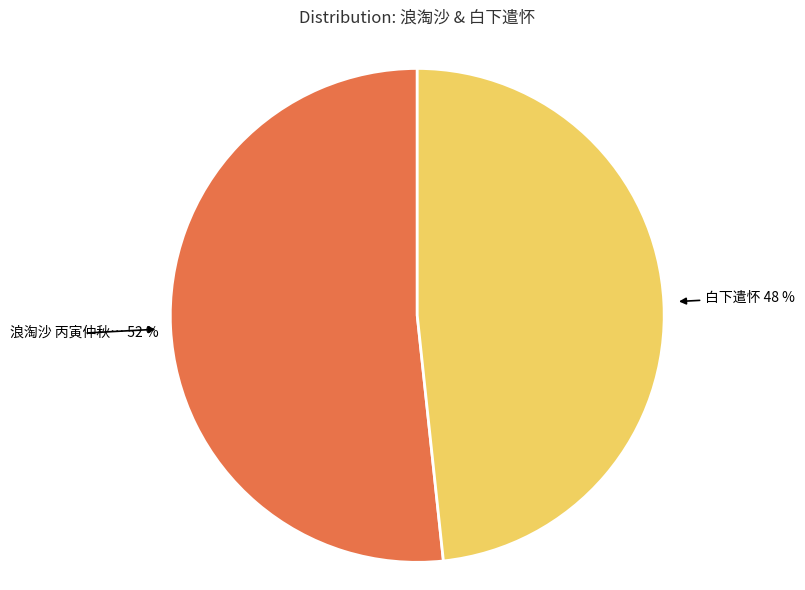

Do 浪淘沙 丙寅仲秋… and 白下遣怀 together represent more than half of the pie?

Yes